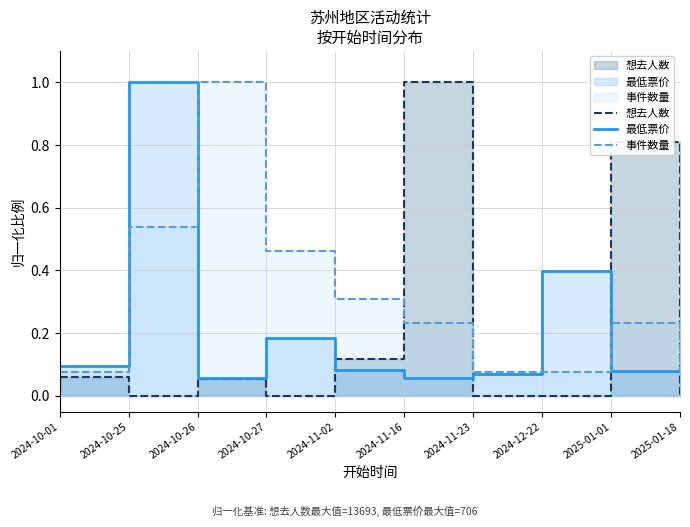

At which label is 事件数量 closest to 0?

2024-10-01